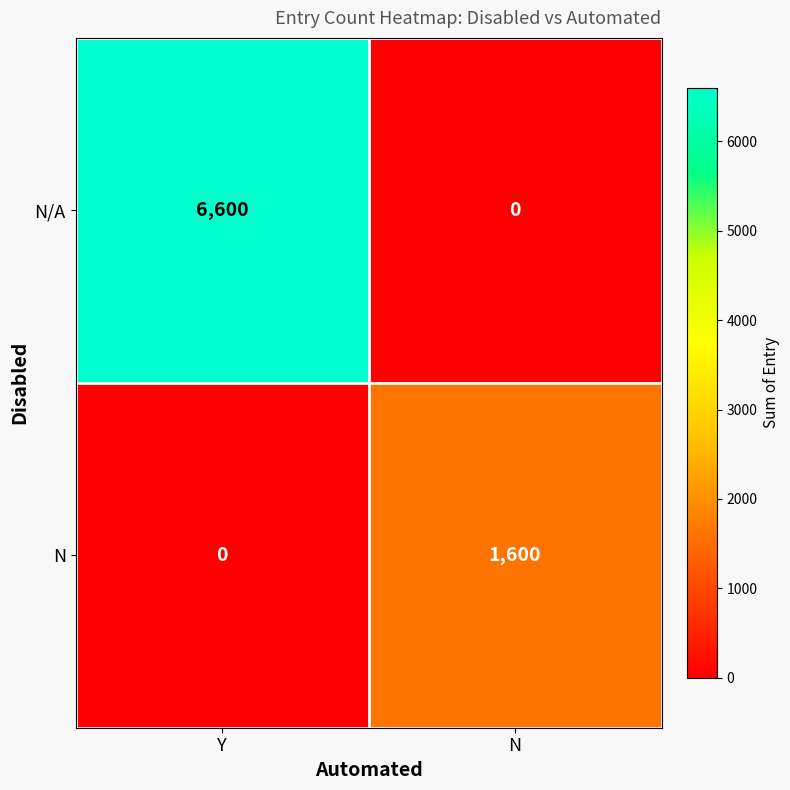

At Y, list the series in order from largest to smallest.

N/A, N